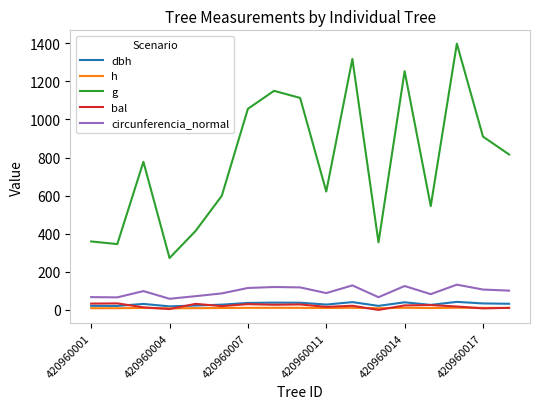

Which series has the widest spread of values?

g